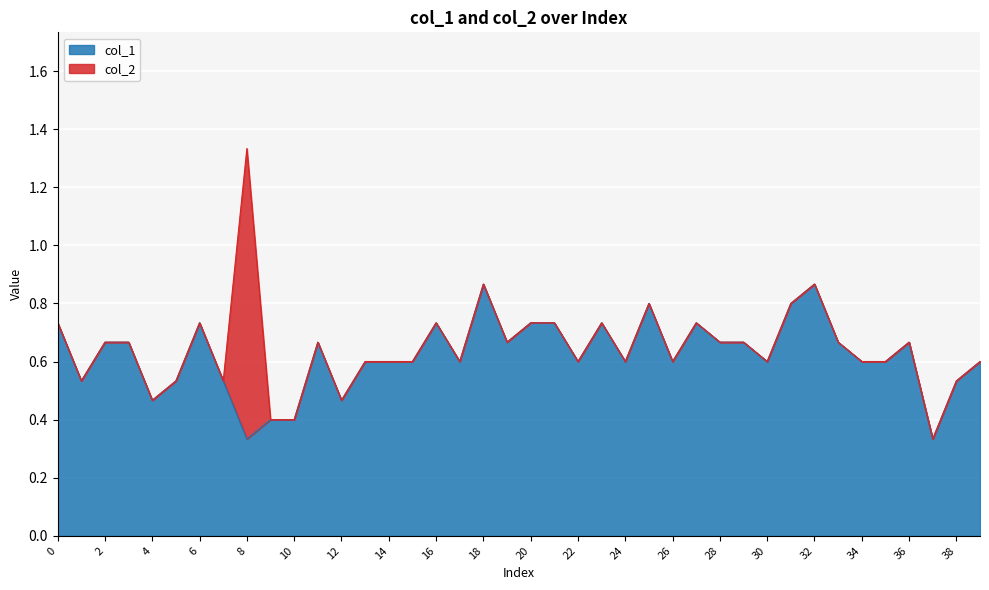

At which category is the sum across all series the highest?

8